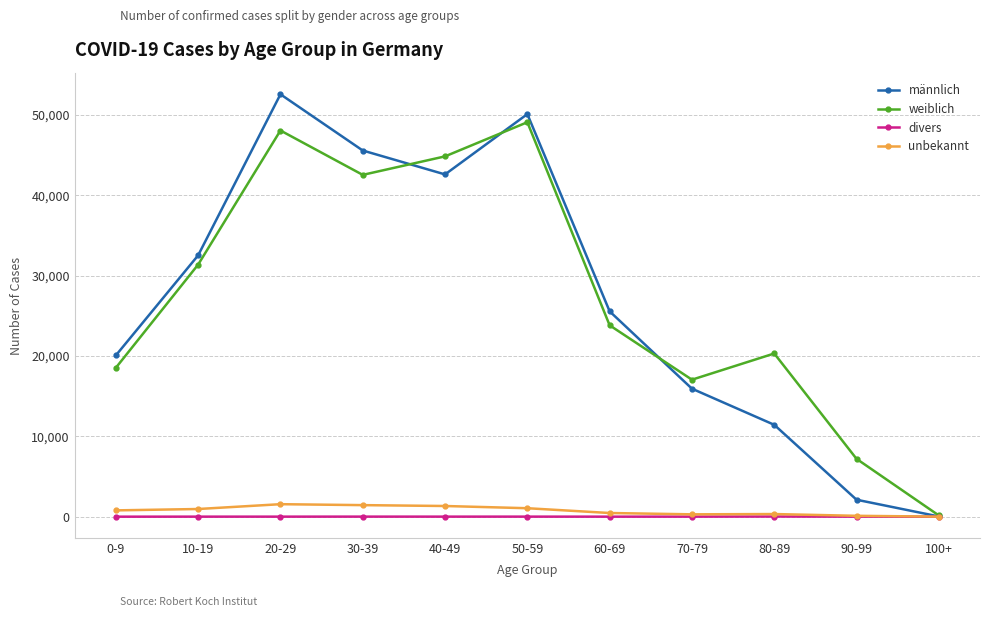

List the series in order of their peak value, highest first.

männlich, weiblich, unbekannt, divers